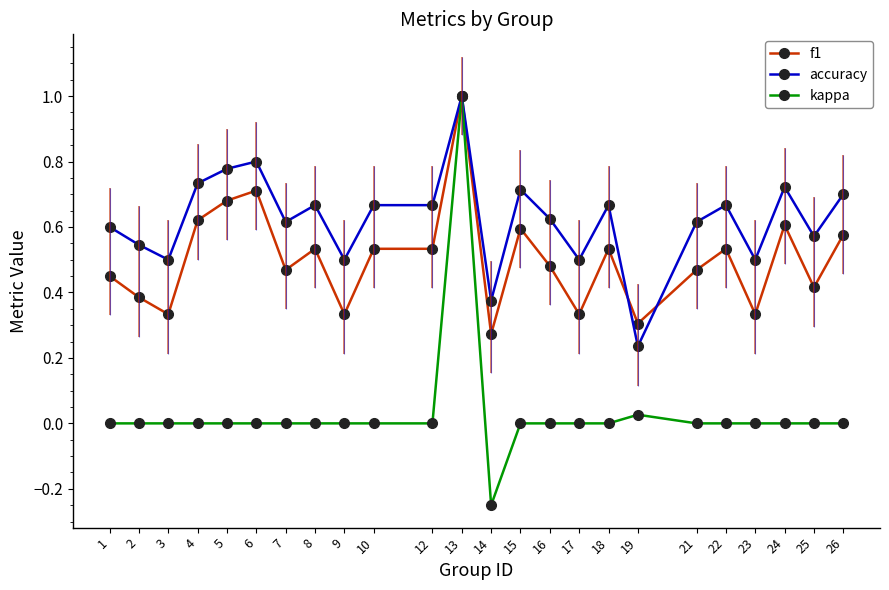

Is it true that f1 equals 0.3 at 3?

True